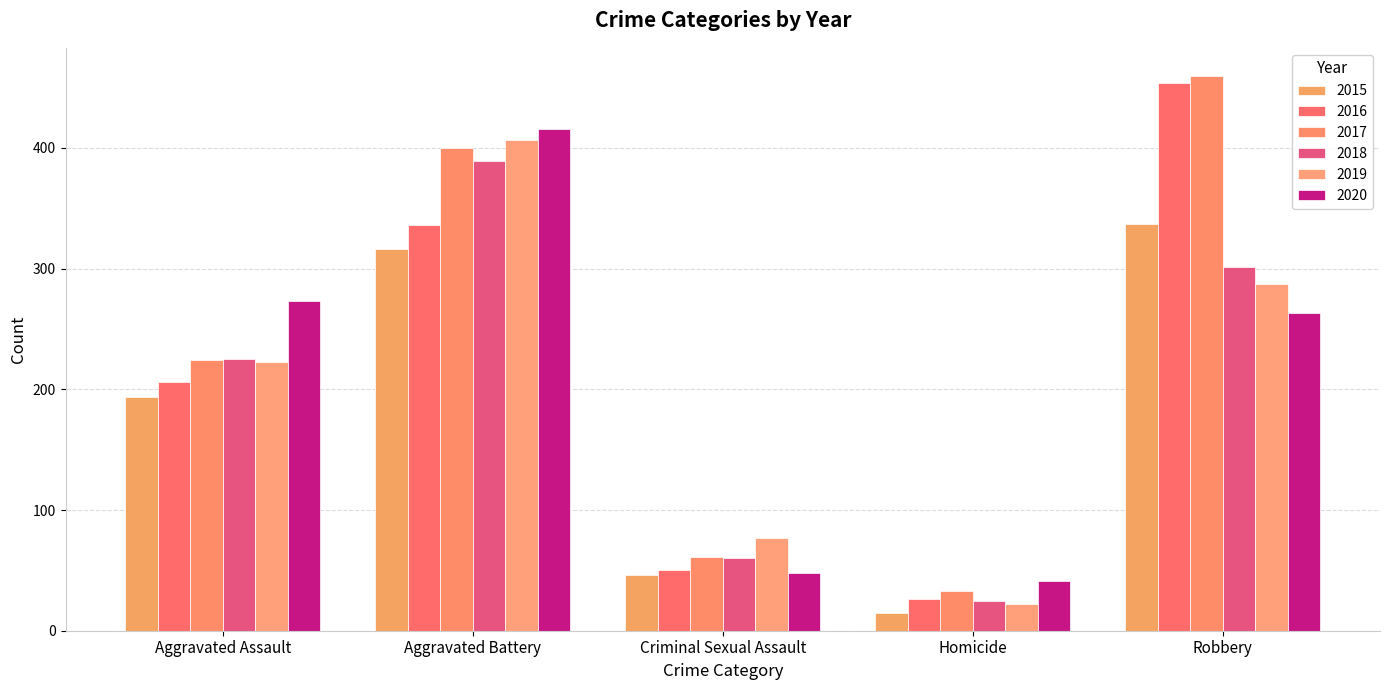

Count the number of categories in the chart.

5